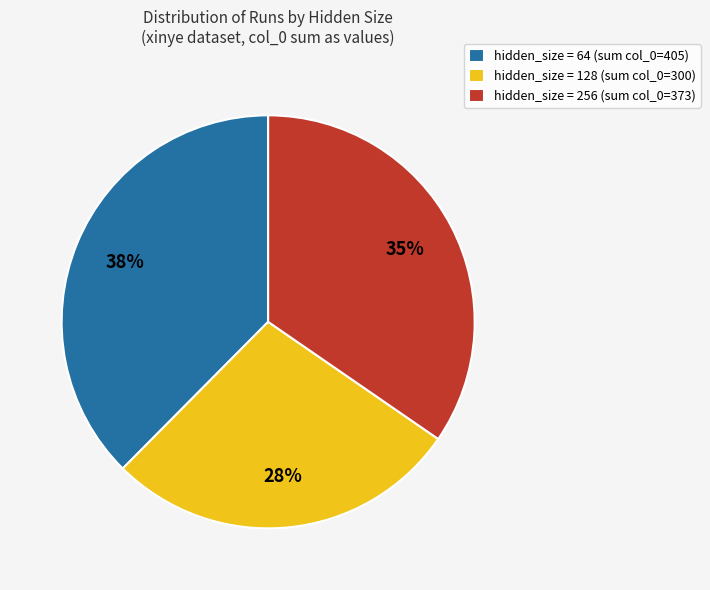

Combined, do hidden_size = 128 (sum col_0=300) and hidden_size = 256 (sum col_0=373) account for over 50%?

Yes